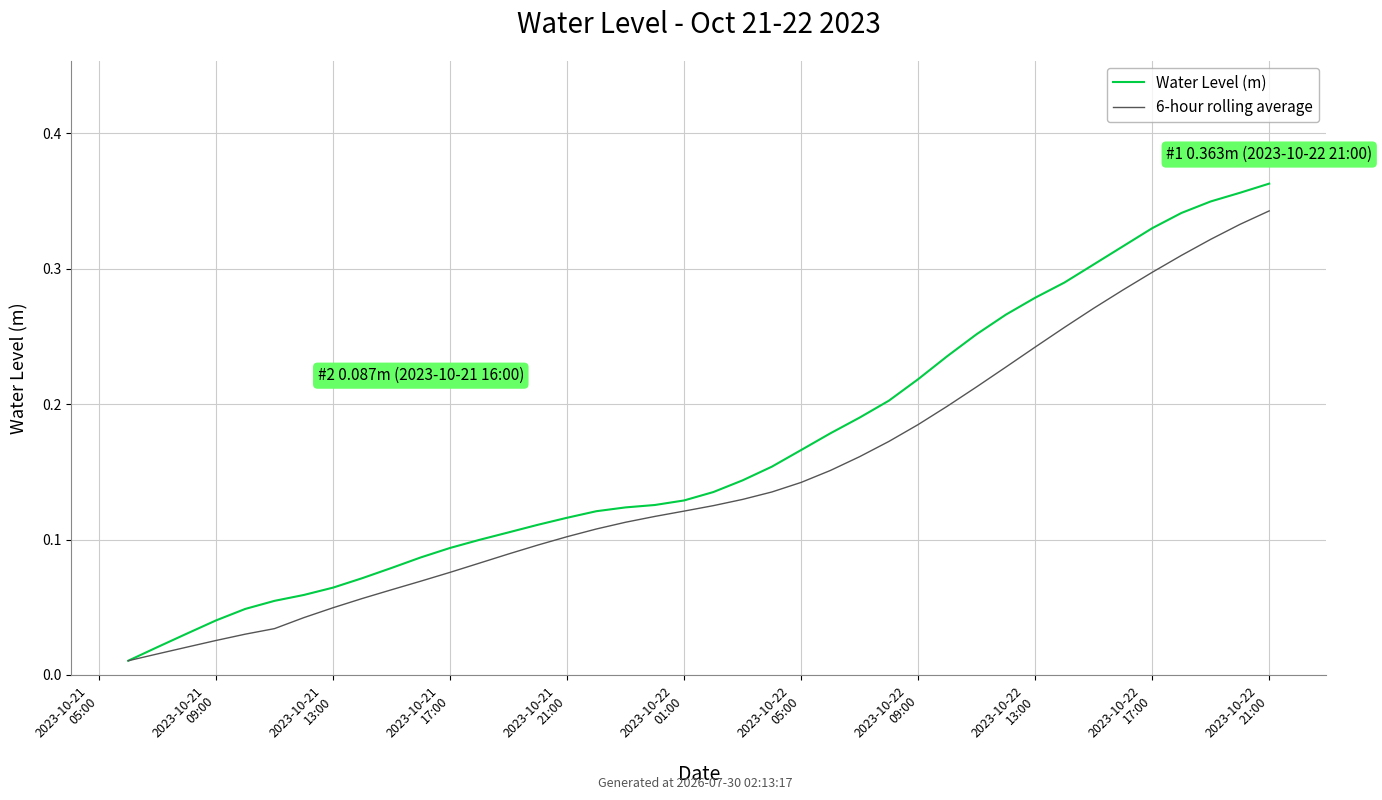

What are all the series names shown in the legend?

Water Level (m), 6-hour rolling average